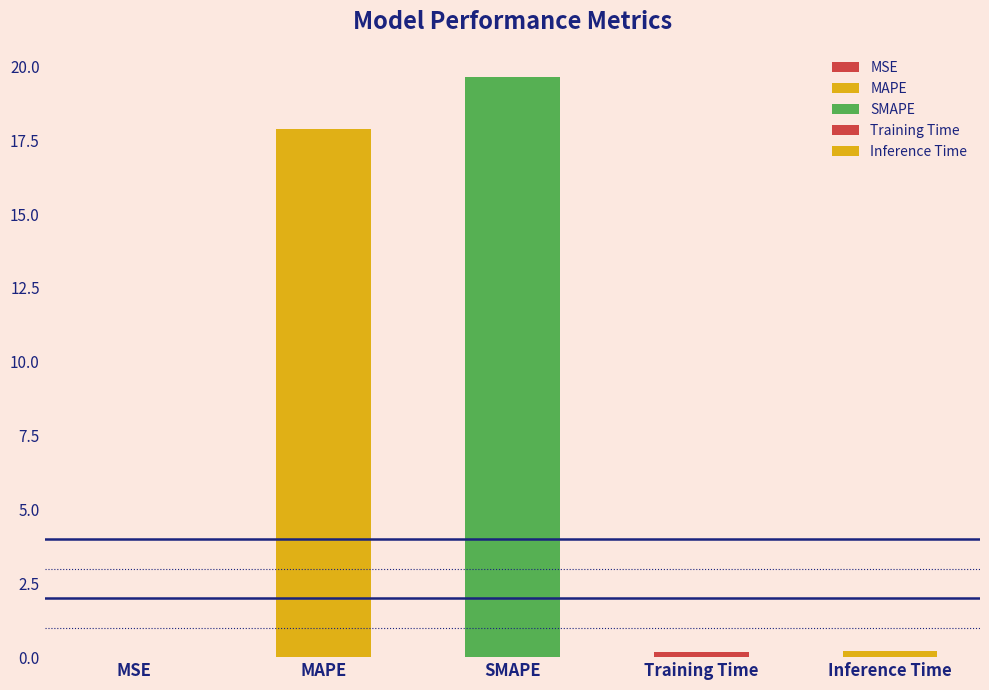

The value at MAPE is 17.9. True or false?

True